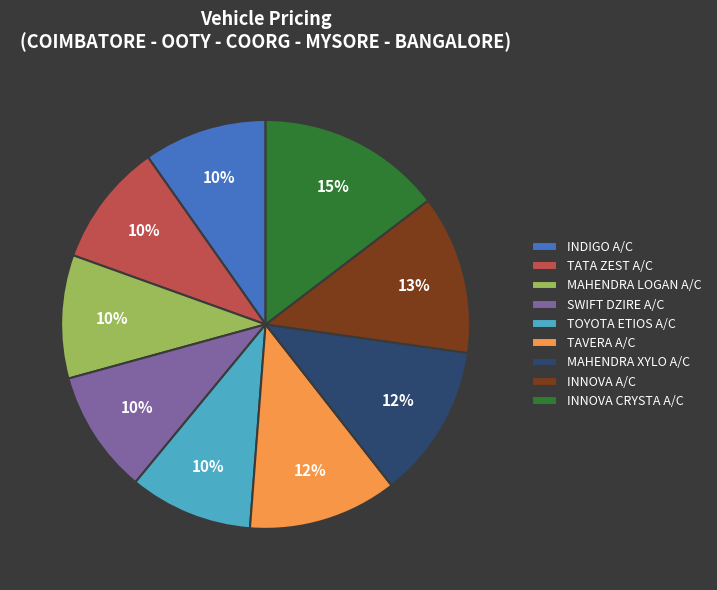

True or false: TATA ZEST A/C accounts for 10% of the total.

True